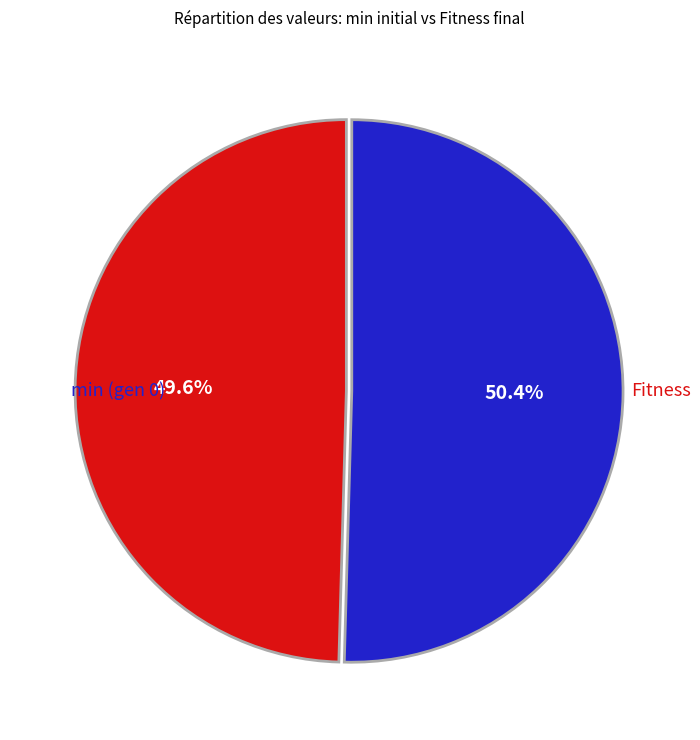

To the nearest percent, what portion does Fitness represent?

50%